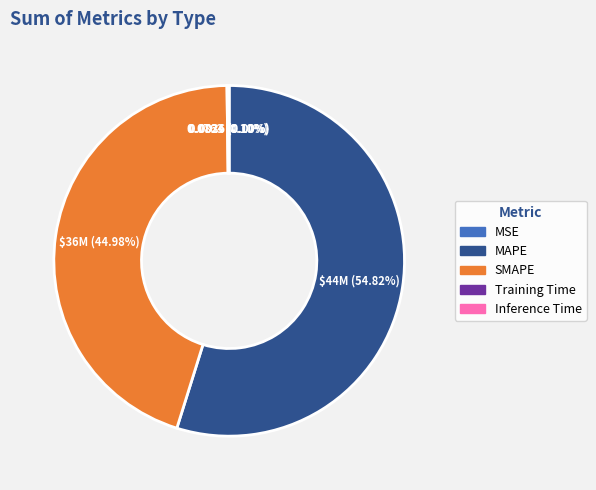

Does MAPE account for over 50% of the chart?

Yes